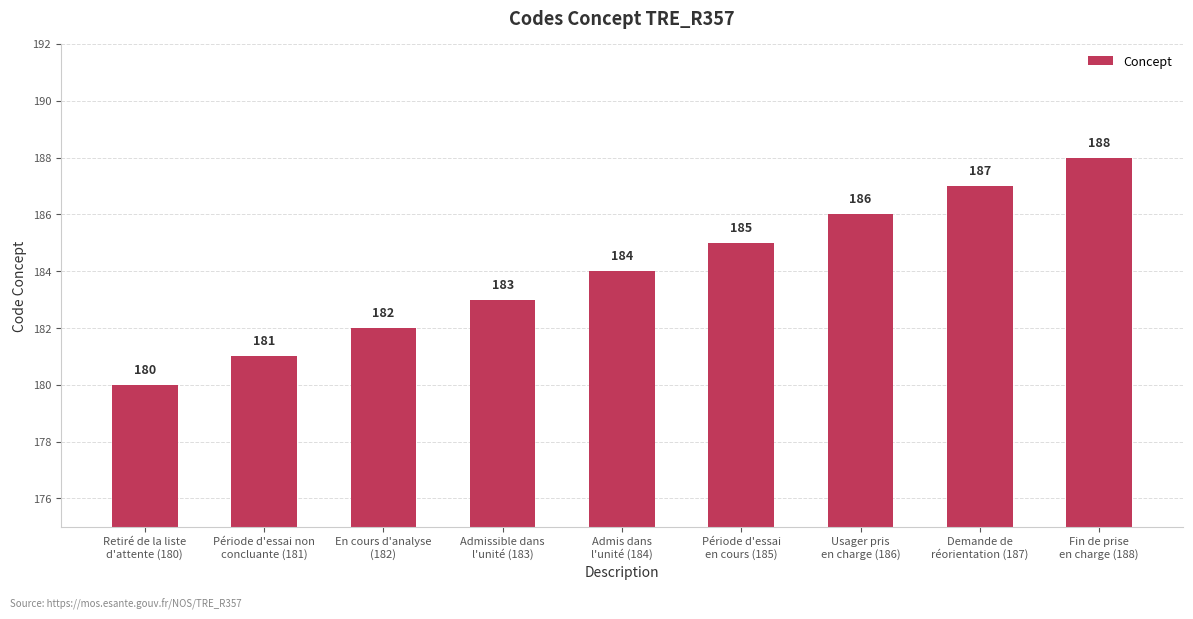

True or false: the data shows 321 at Usager pris
en charge (186).

False